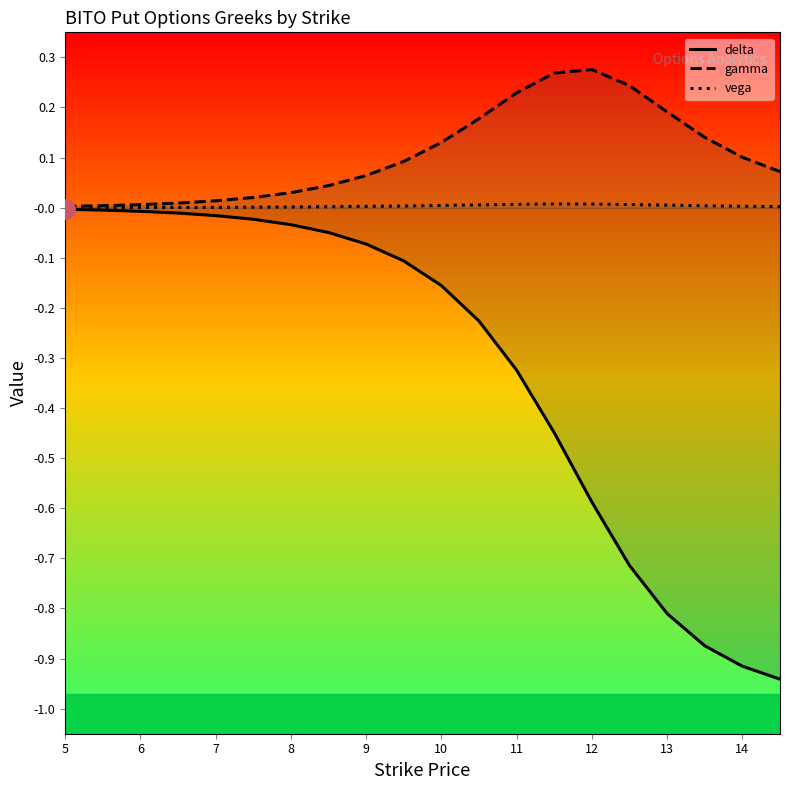

How many interior local peaks does the vega series have?

1